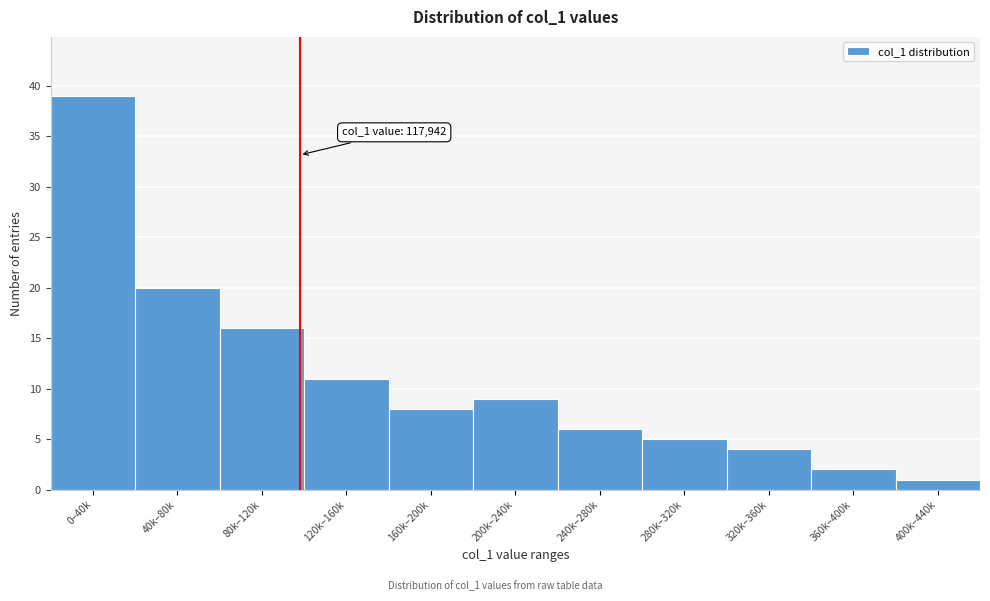

Reading left to right, what are all the values shown in this chart?

0–40k=39	40k–80k=20	80k–120k=16	120k–160k=11	160k–200k=8	200k–240k=9	240k–280k=6	280k–320k=5	320k–360k=4	360k–400k=2	400k–440k=1